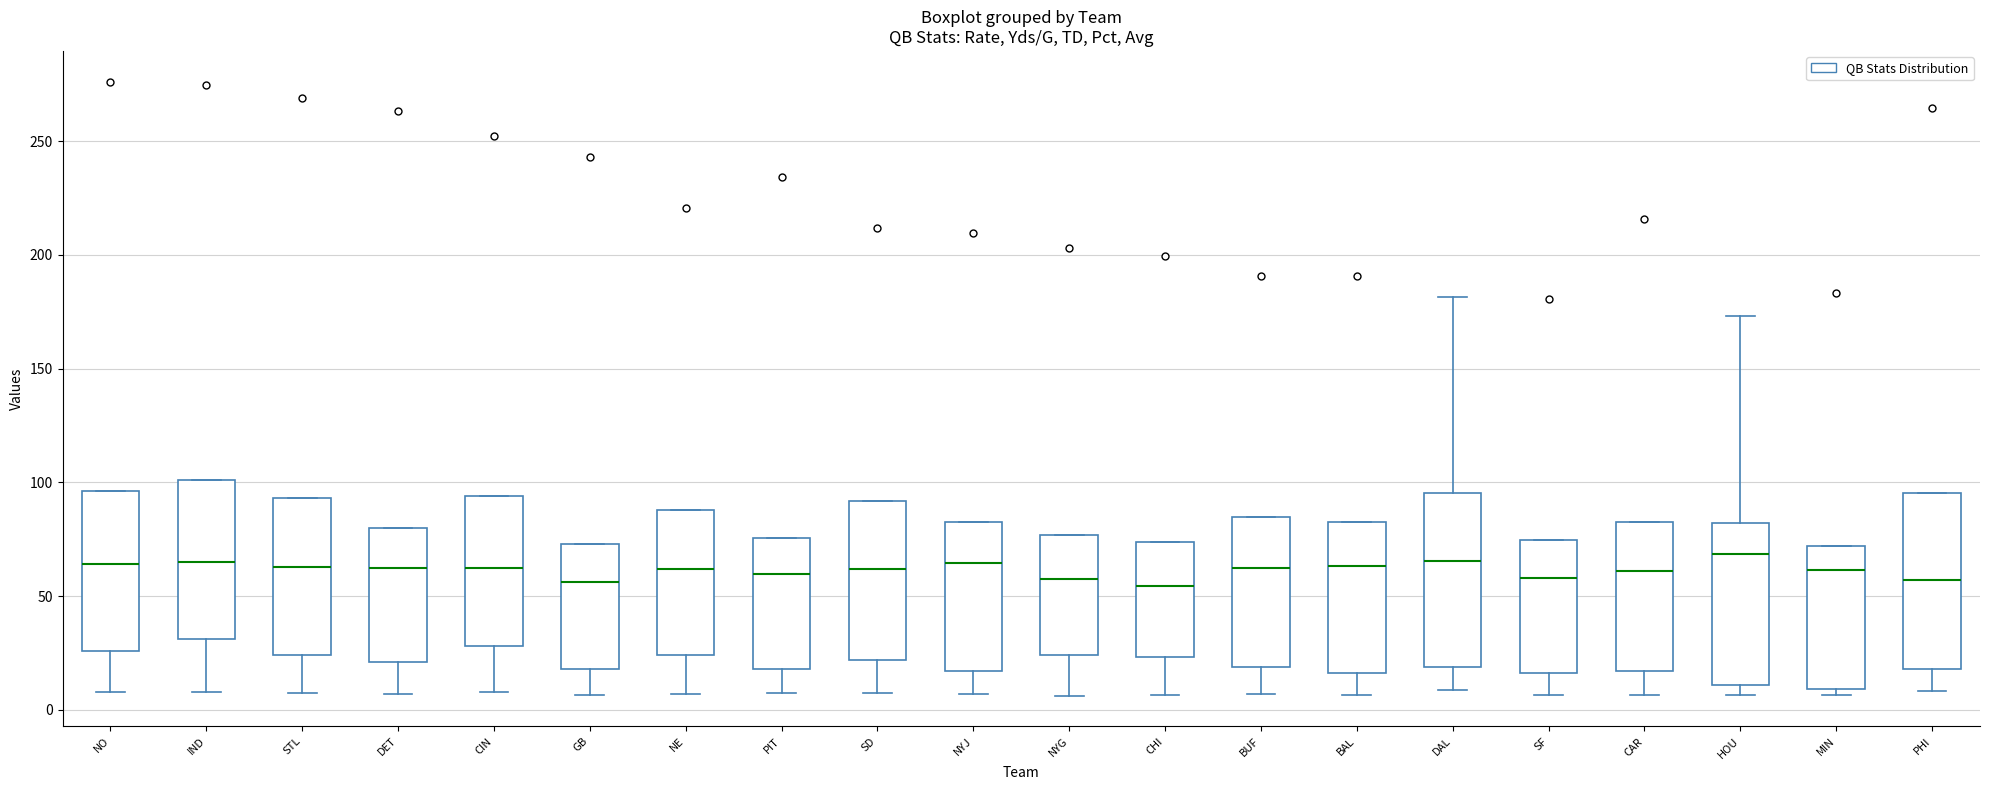

Where is the upper edge of the box for PIT on the y-axis? The values are not printed on the chart, so give them approximately, as read against the axis.

75